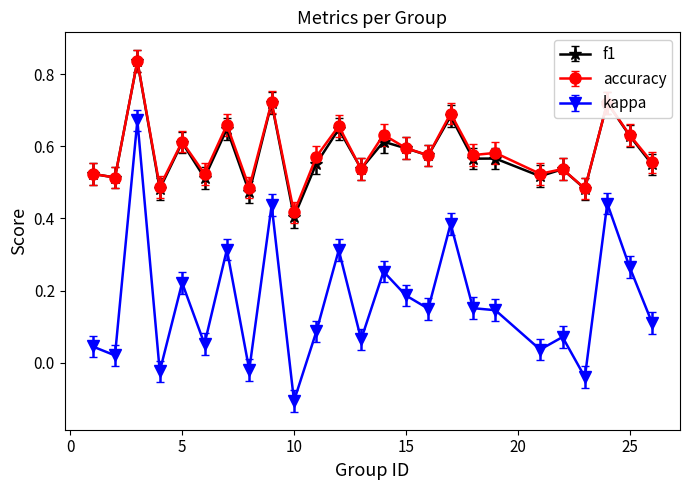

True or false: kappa has more than 1 interior local peaks.

True